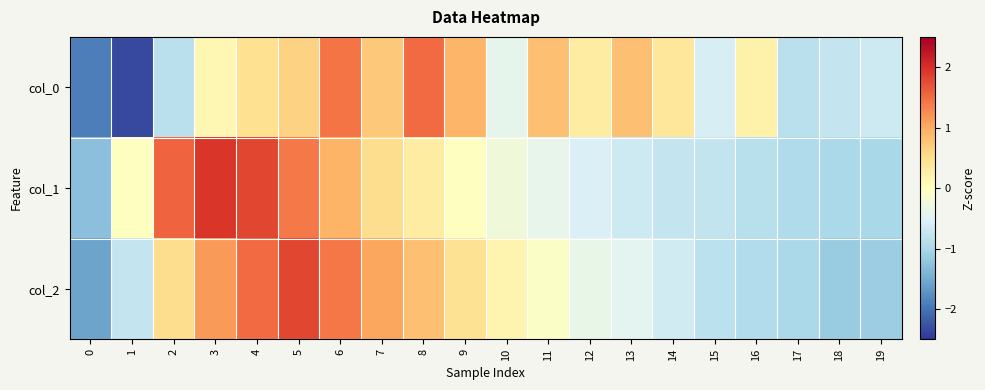

List the series in order of their peak value, highest first.

col_1, col_2, col_0